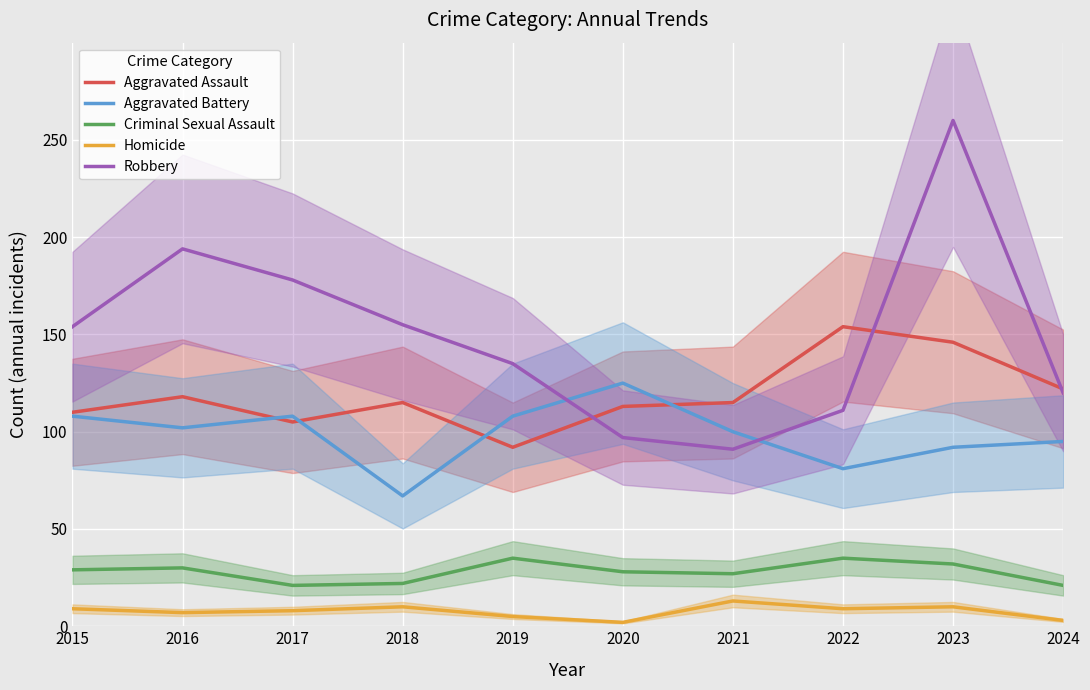

How many values in the Criminal Sexual Assault series are below 29?

5